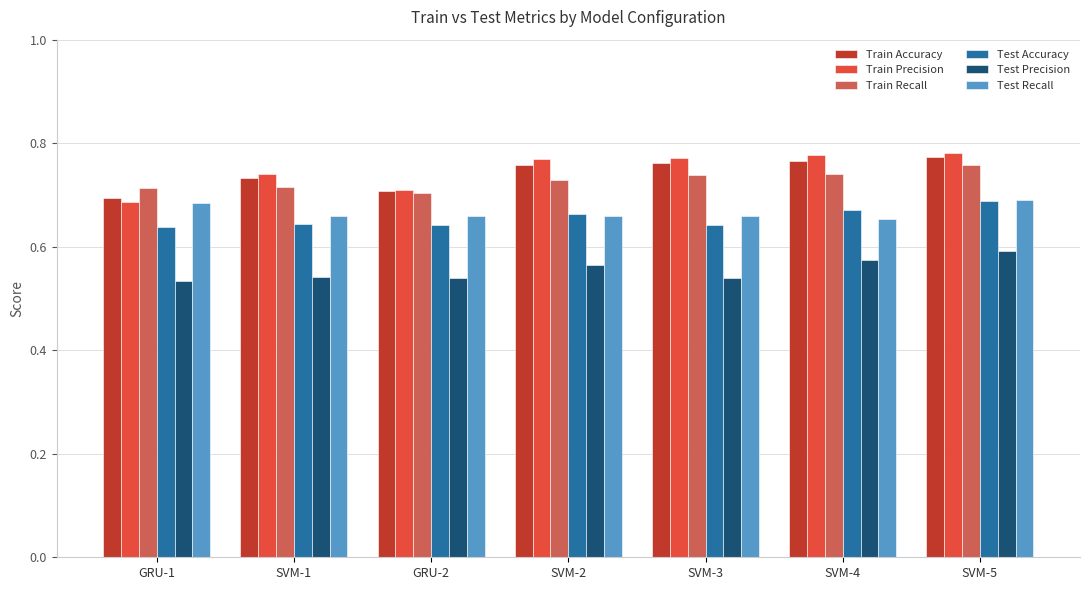

What is the sum of all Train Accuracy values?

5.2